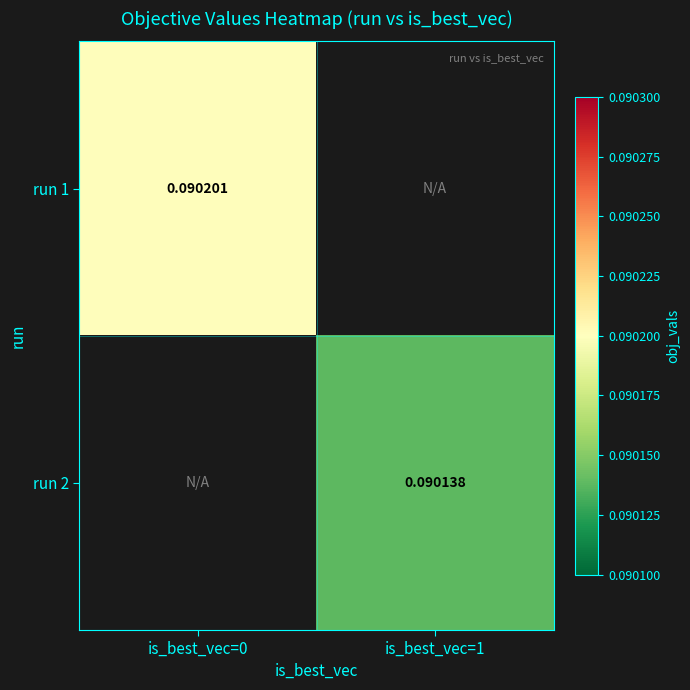

What value does the run 2 series have at is_best_vec=1?

0.1